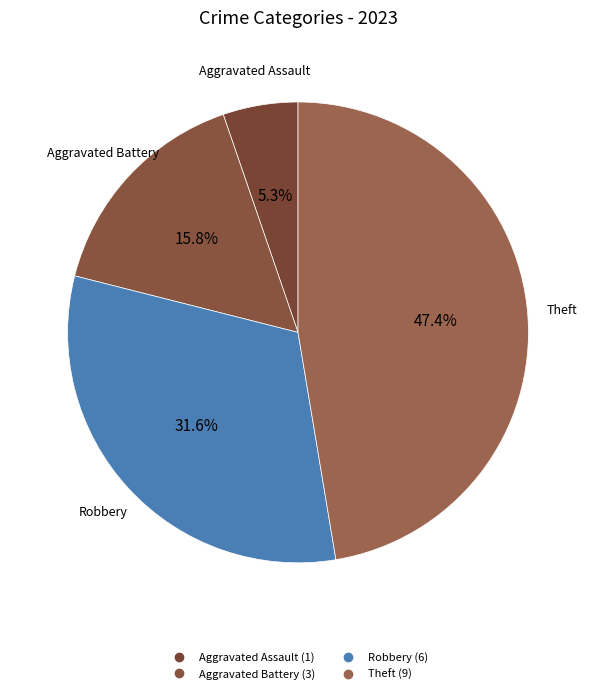

Is there a majority slice in this chart?

No